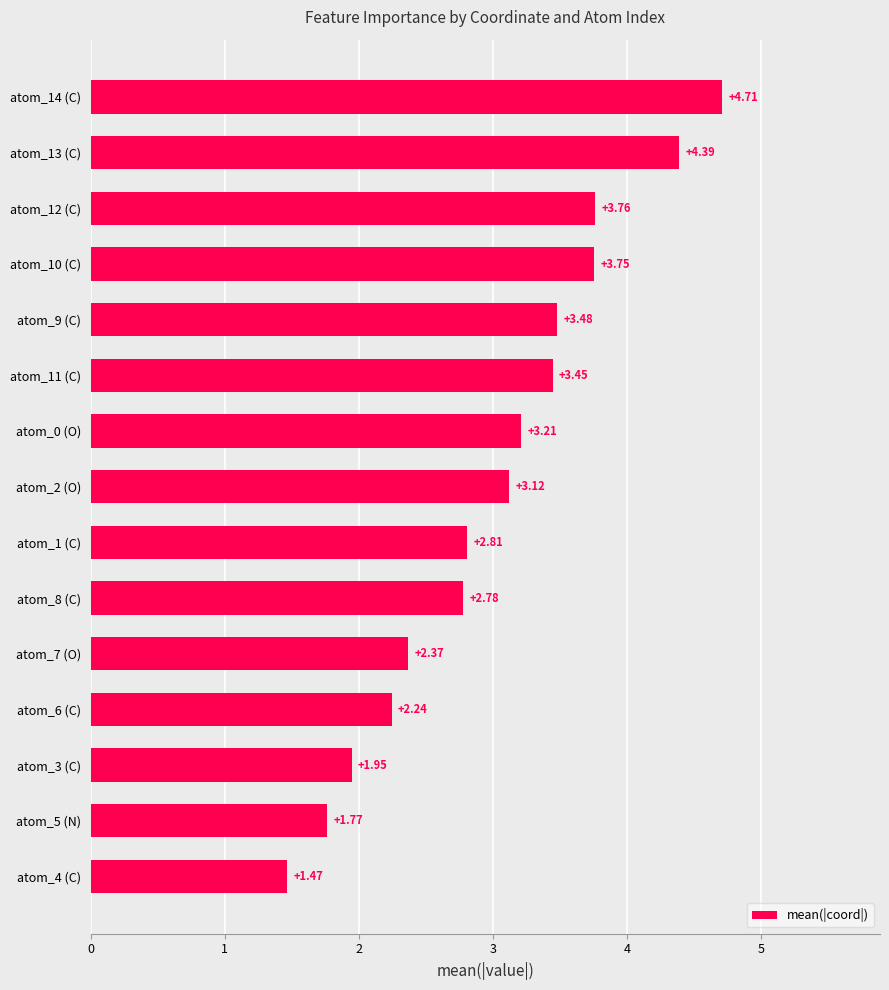

Approximately how many times larger is the value at atom_14 (C) compared to atom_11 (C)?

1.4